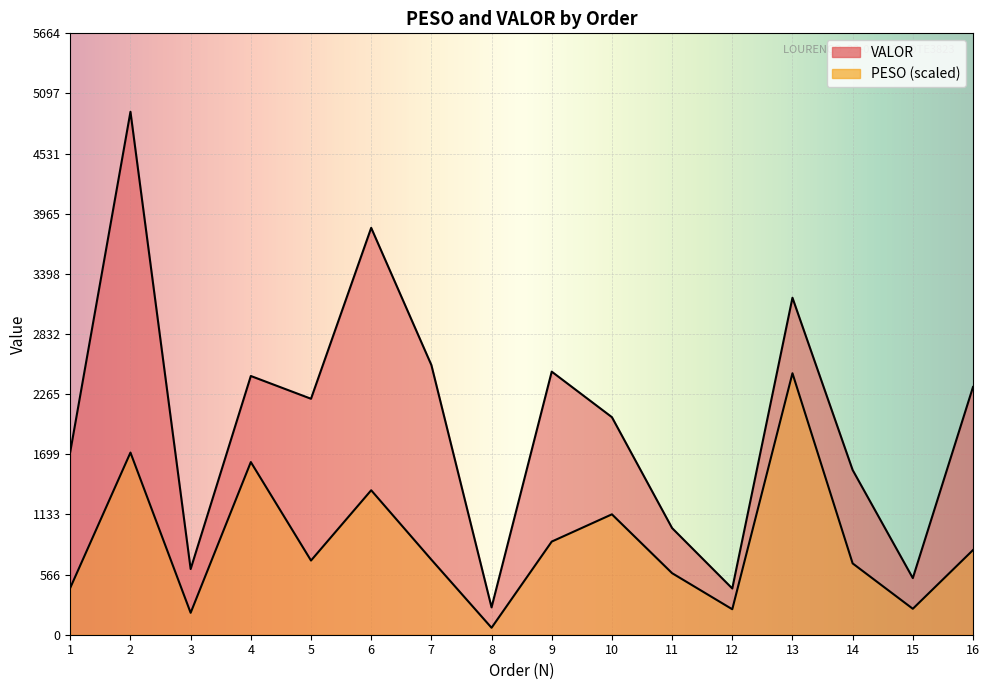

Between 1 and 9, which series saw the biggest shift?

VALOR